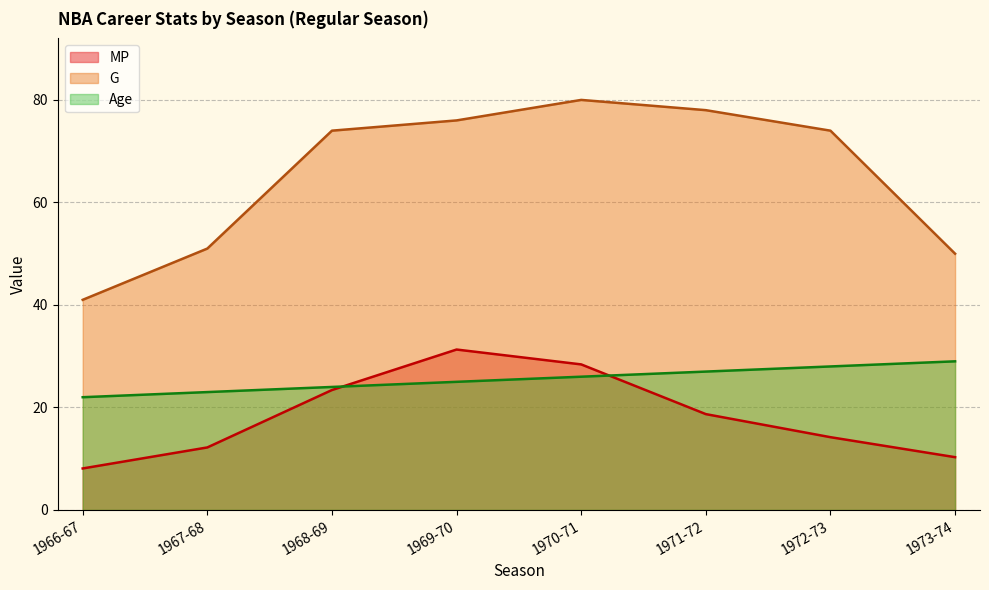

Where is Age nearest to the value 25?

1969-70